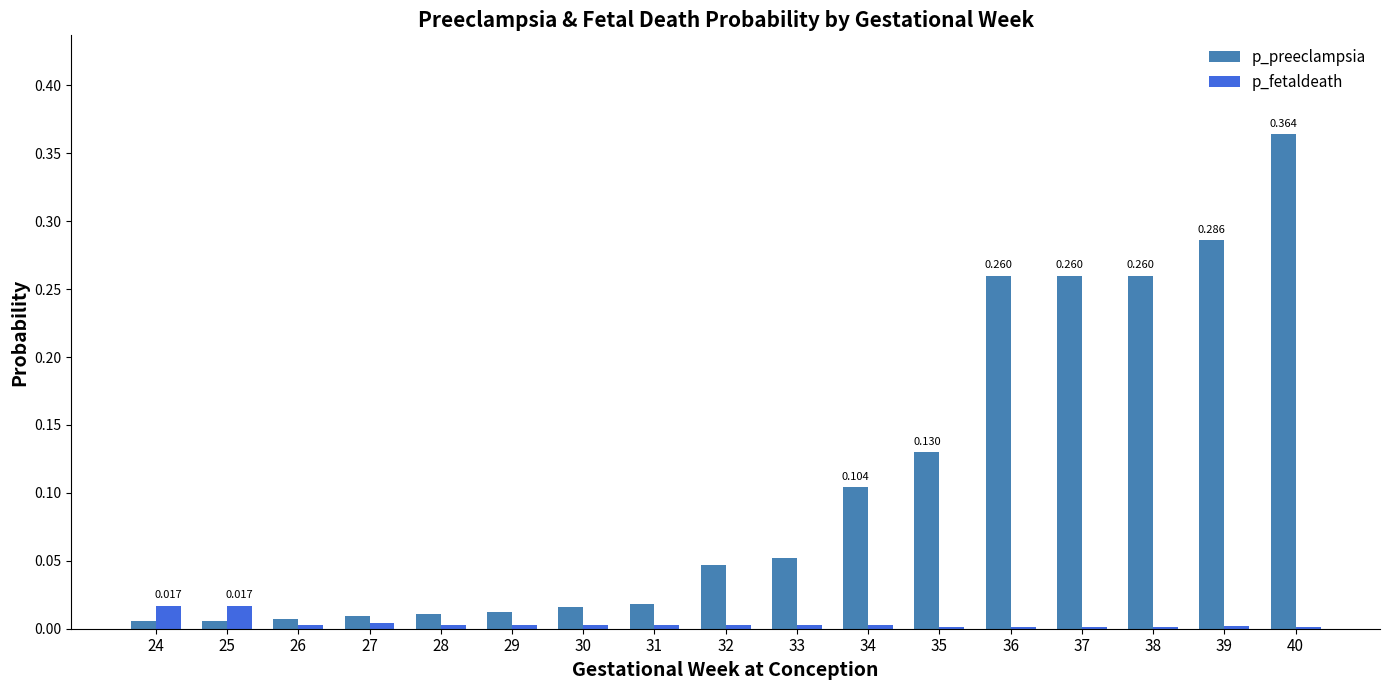

How many groups of bars are there?

17